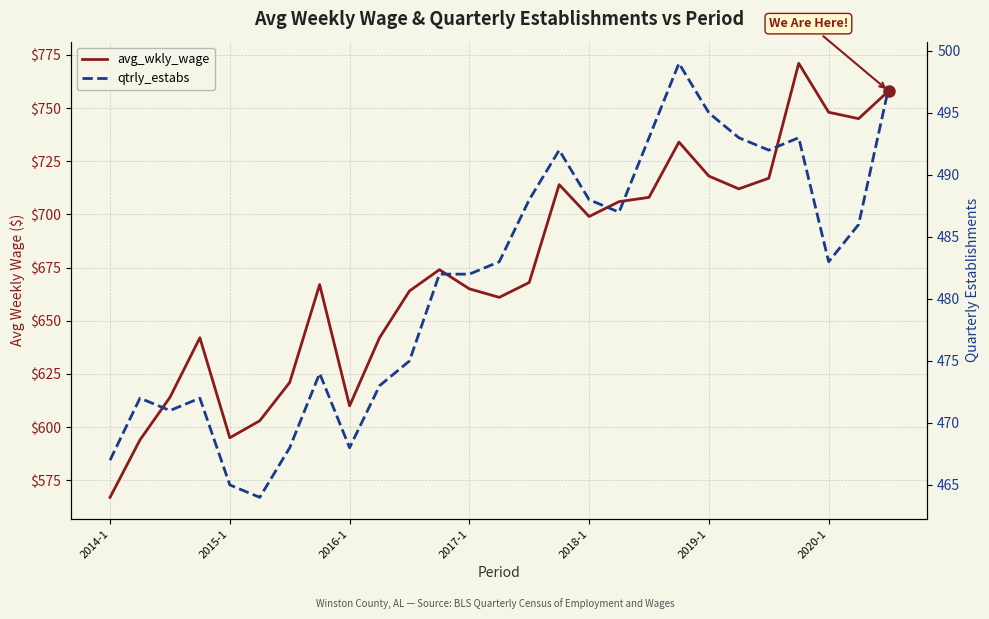

True or false: qtrly_estabs has more than 1 interior local peaks.

True